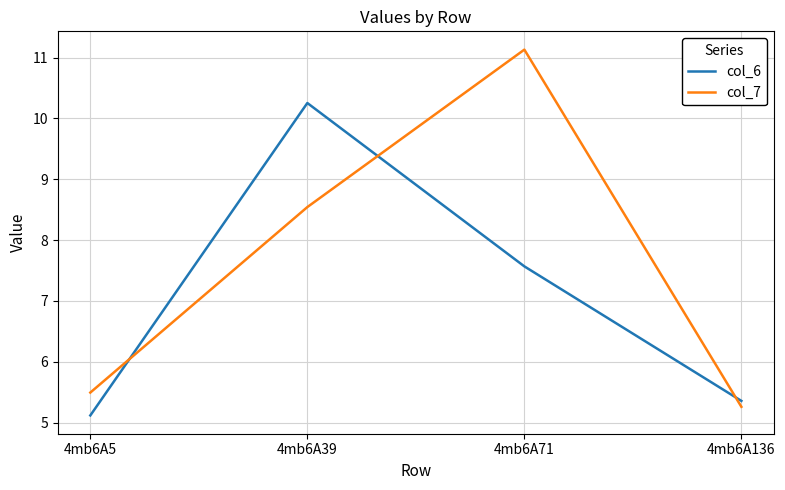

True or false: col_7 has more than 0 interior local peaks.

True